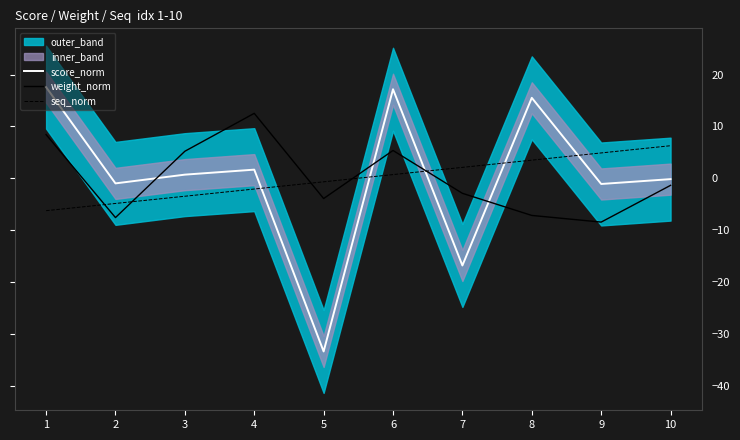

At which category is the sum across all series the highest?

6